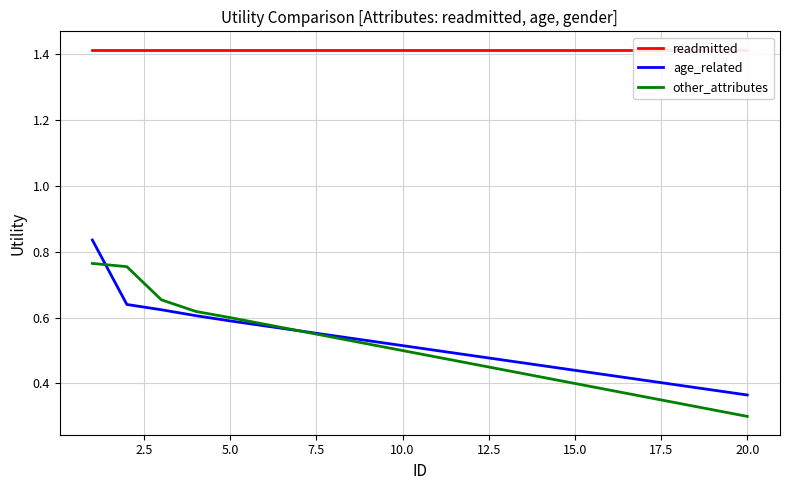

What is the lowest value of the age_related series?

0.4